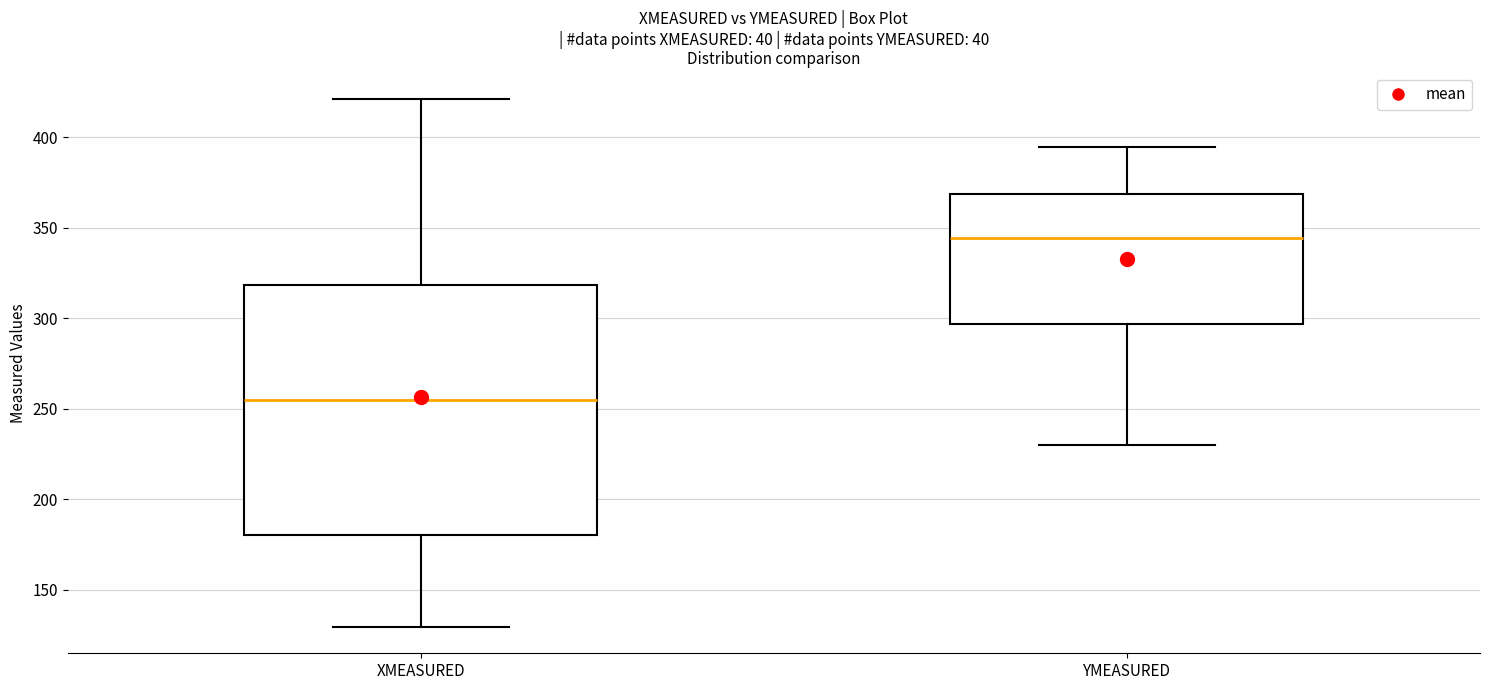

Reading left to right, read every box against the y-axis: the position of its median line, the range the box covers, and the ends of its whiskers. The values are not printed on the chart, so give them approximately, as read against the axis.

XMEASURED: median 255, box 180 to 320, whiskers 130 to 420
YMEASURED: median 345, box 295 to 370, whiskers 230 to 395